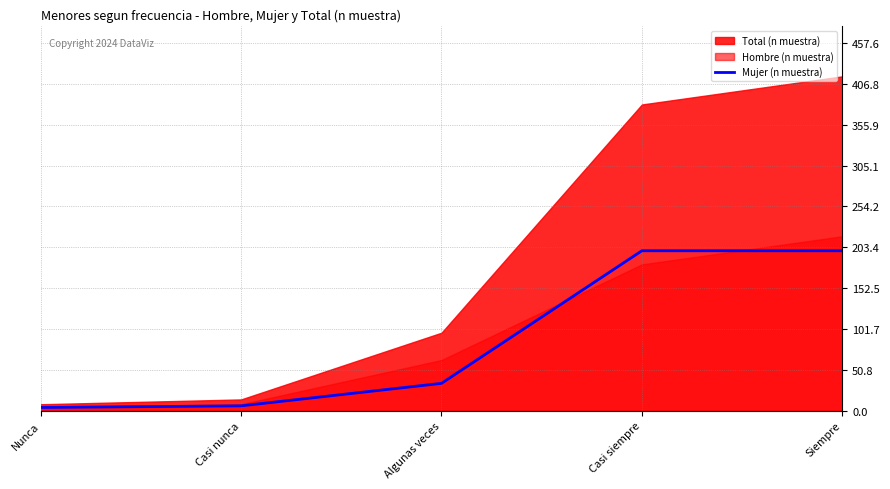

True or false: there are more than 2 points higher than both neighbors.

False